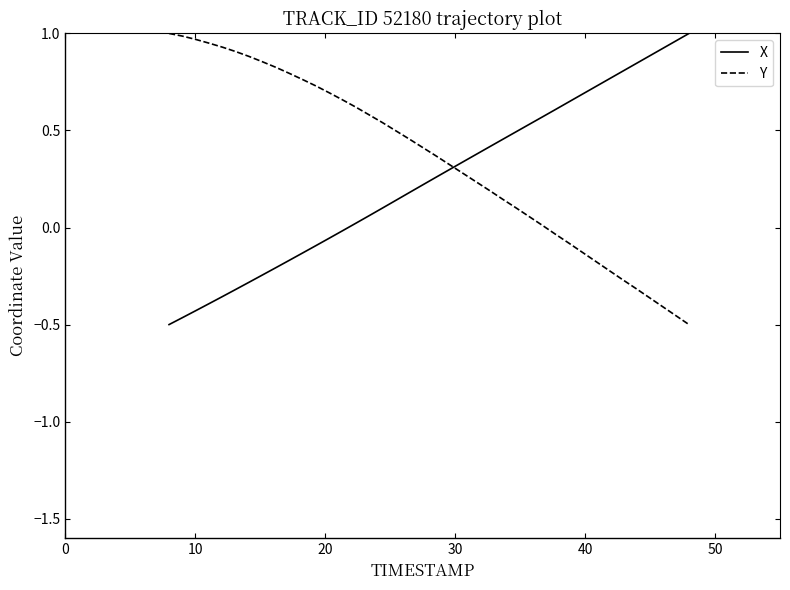

What is the difference between the maximum and minimum values in the X series?

1.5